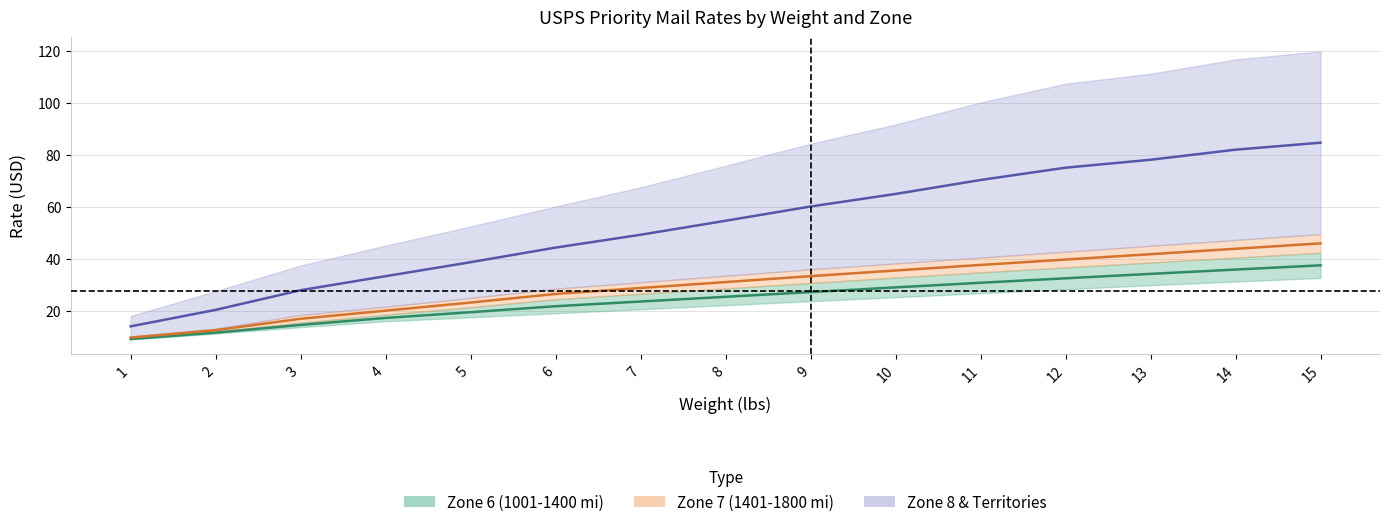

The value of Zone 6 (1001-1400 mi) at 11 is 52.0. True or false?

False